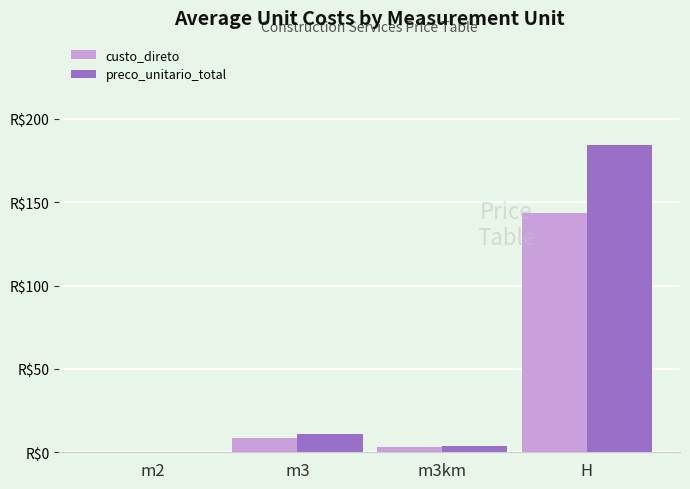

Are the bars horizontal?

No